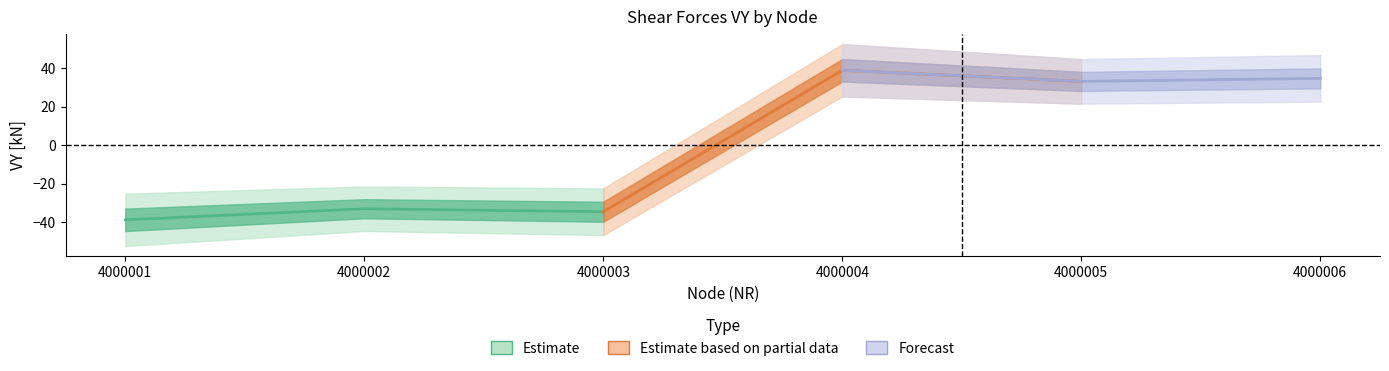

What is the difference between the maximum and second lowest values in the Estimate based on partial data series?

5.8